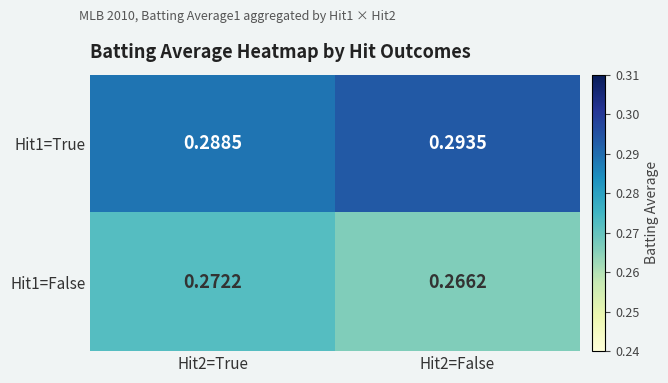

Is the value of Hit1=False at Hit2=True greater than the value of Hit1=True at Hit2=False?

No